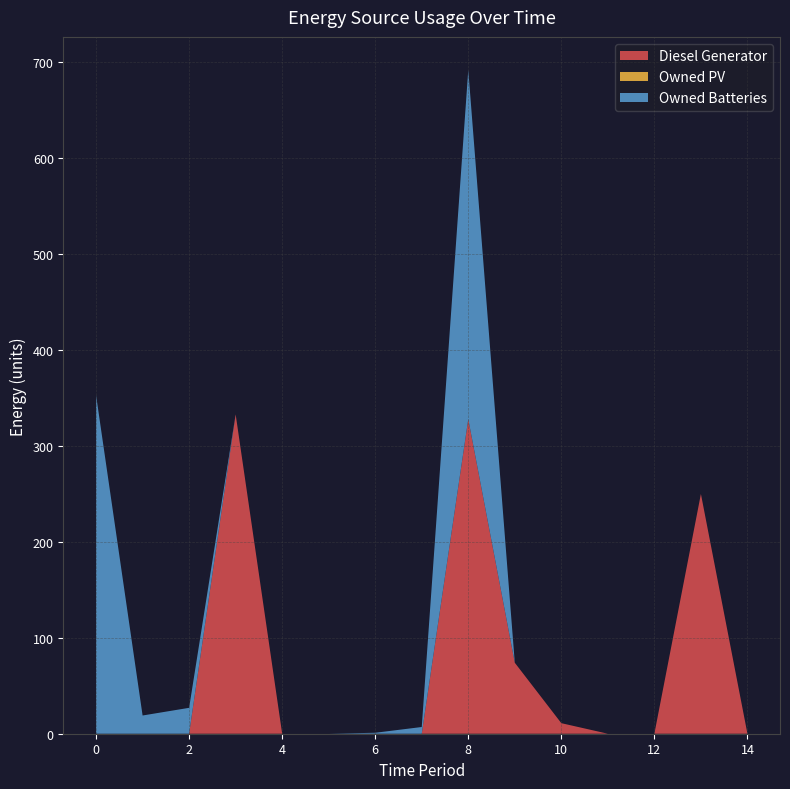

Reading left to right, transcribe all the data shown in this chart.

Diesel Generator: 0=0.0	1=0.0	2=0.0	3=333.0	4=0.0	5=0.0	6=0.0	7=0.0	8=328.0	9=74.0	10=11.0	11=0.0	12=0.0	13=250.0	14=0.0
Owned PV: 0=0.0	1=0.0	2=0.0	3=0.0	4=0.0	5=0.0	6=0.0	7=0.0	8=0.0	9=0.0	10=0.0	11=0.0	12=0.0	13=0.0	14=0.0
Owned Batteries: 0=353.0	1=19.0	2=27.0	3=0.0	4=0.0	5=0.0	6=1.0	7=7.0	8=364.0	9=0.0	10=0.0	11=0.0	12=0.0	13=0.0	14=0.0